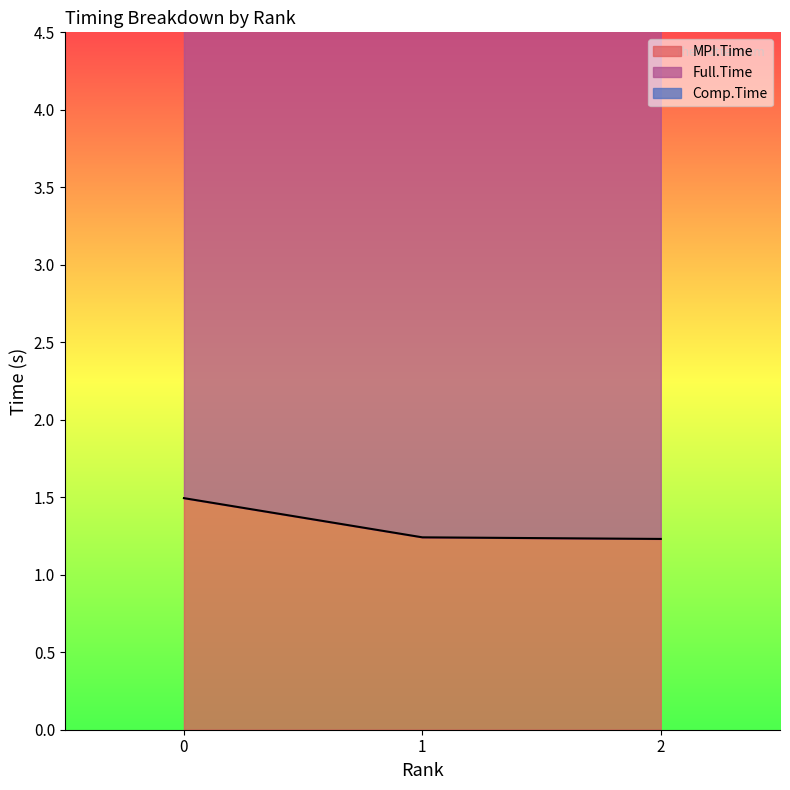

Reading left to right, list all the values displayed in this chart.

MPI.Time: 0=1.5	1=1.2	2=1.2
Full.Time: 0=7.3	1=7.3	2=7.3
Comp.Time: 0=5.2	1=4.9	2=4.9